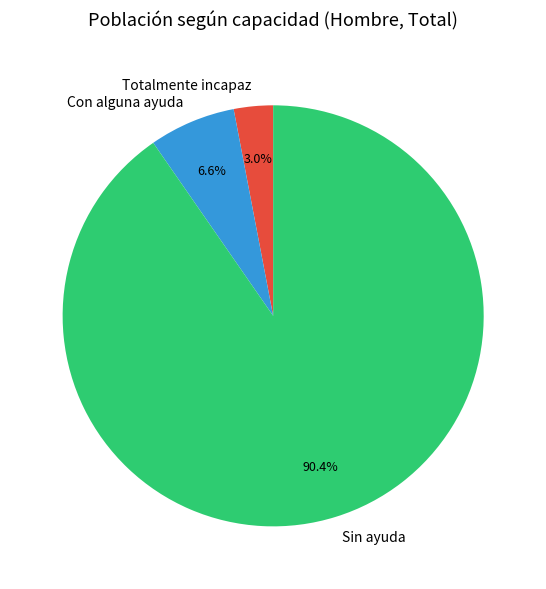

Is it true that Sin ayuda is 90% of the pie?

True